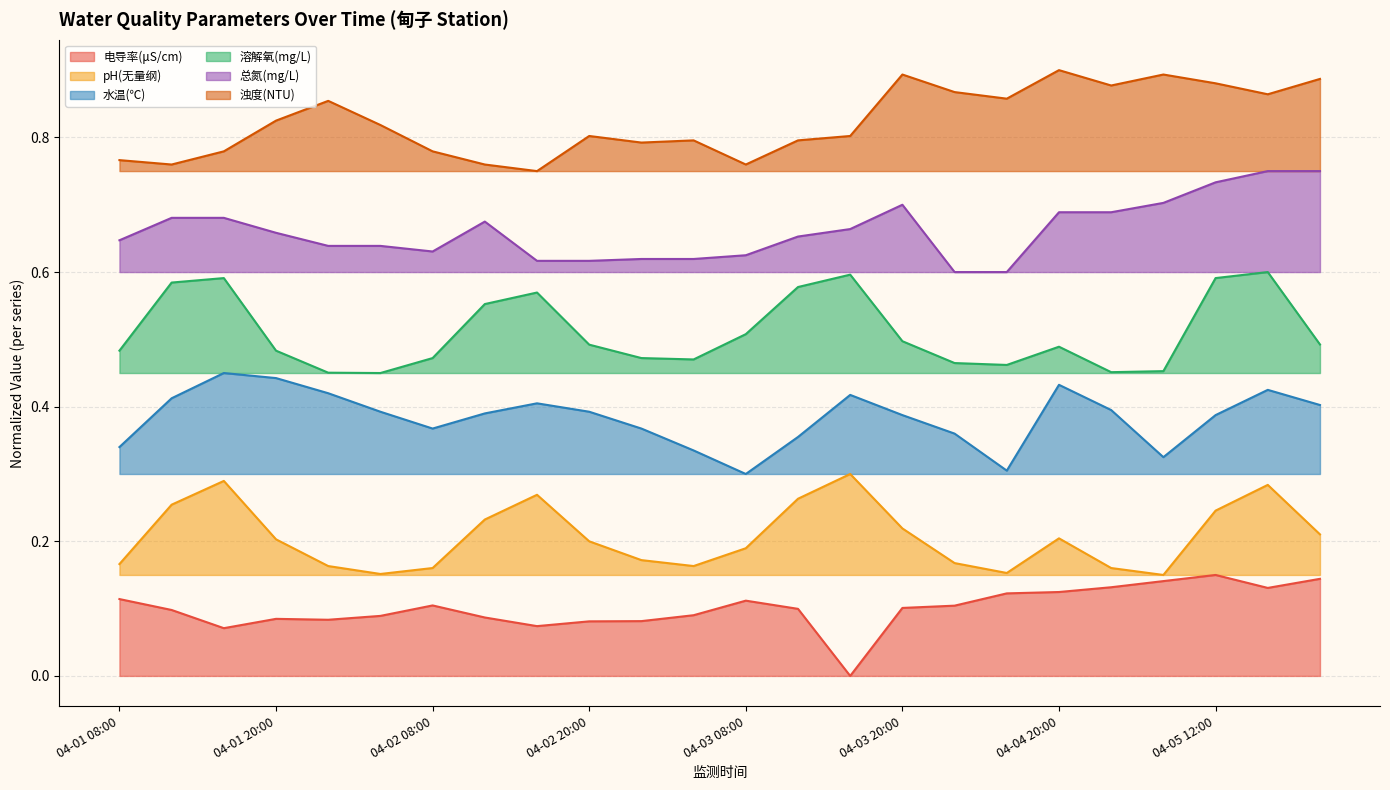

Rank the series by their maximum value, from lowest to highest.

电导率(μS/cm), pH(无量纲), 水温(℃), 溶解氧(mg/L), 总氮(mg/L), 浊度(NTU)